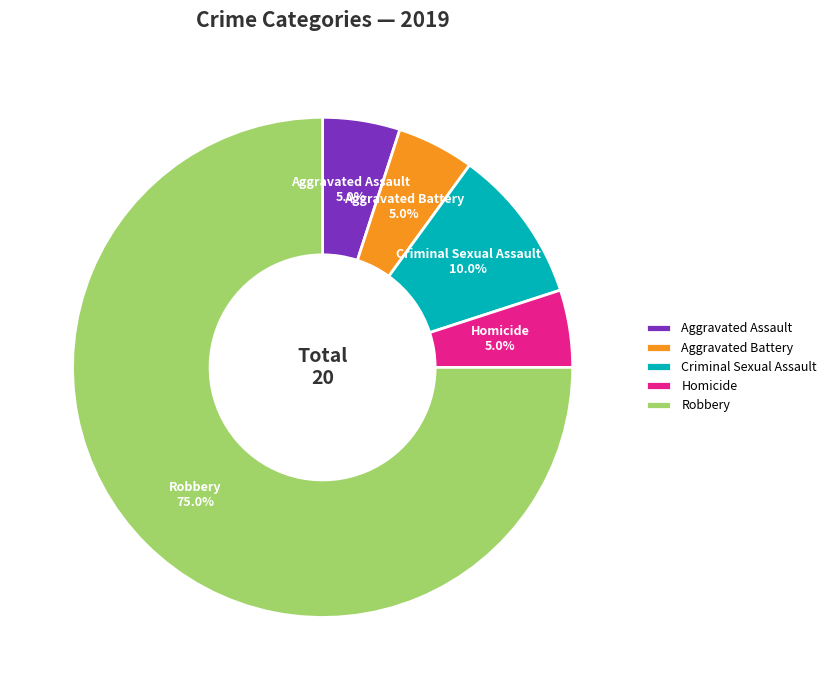

Does Criminal Sexual Assault represent more than half of the total?

No